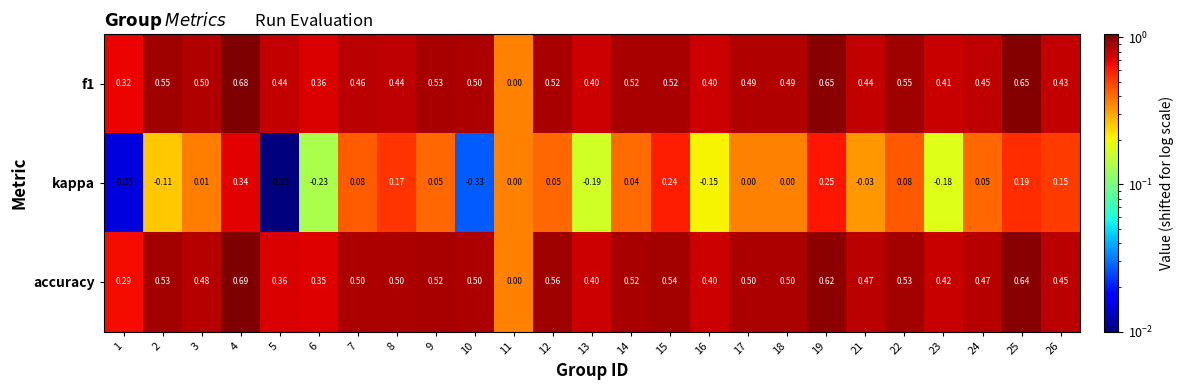

Which series has the largest total across all categories?

accuracy